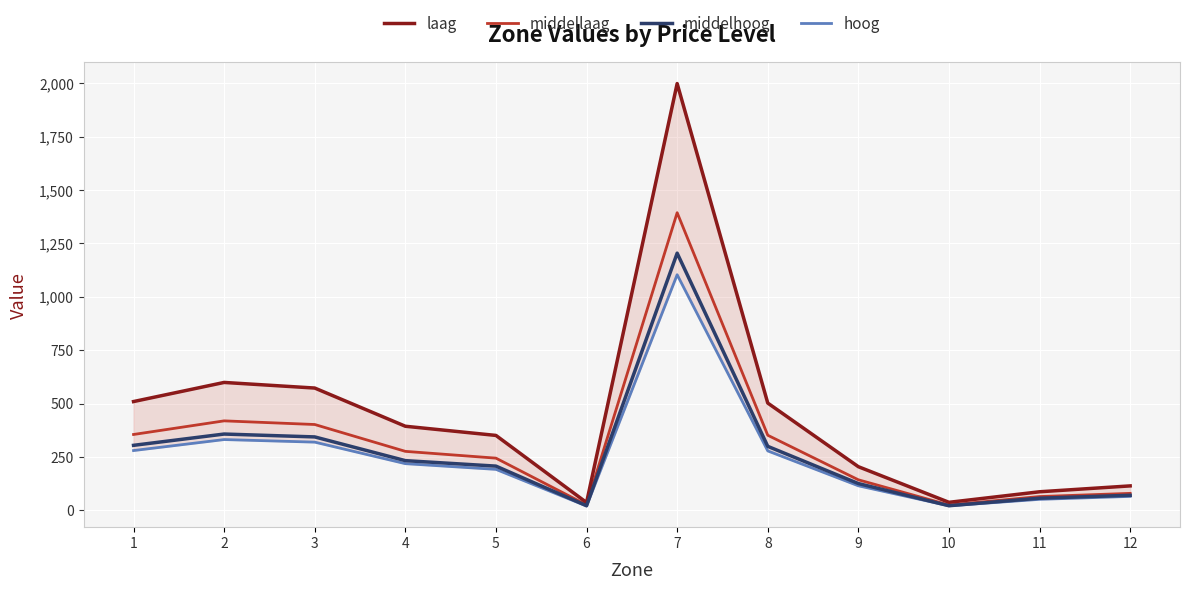

What are all the series names shown in the legend?

laag, middellaag, middelhoog, hoog